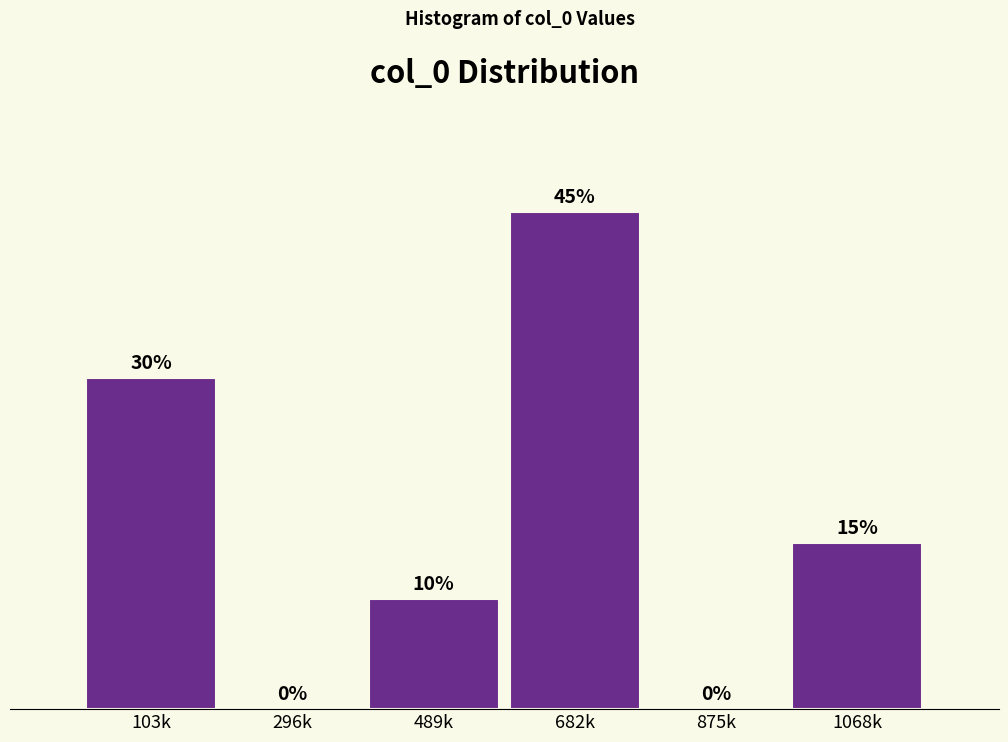

Where does the data first go above 15?

103k